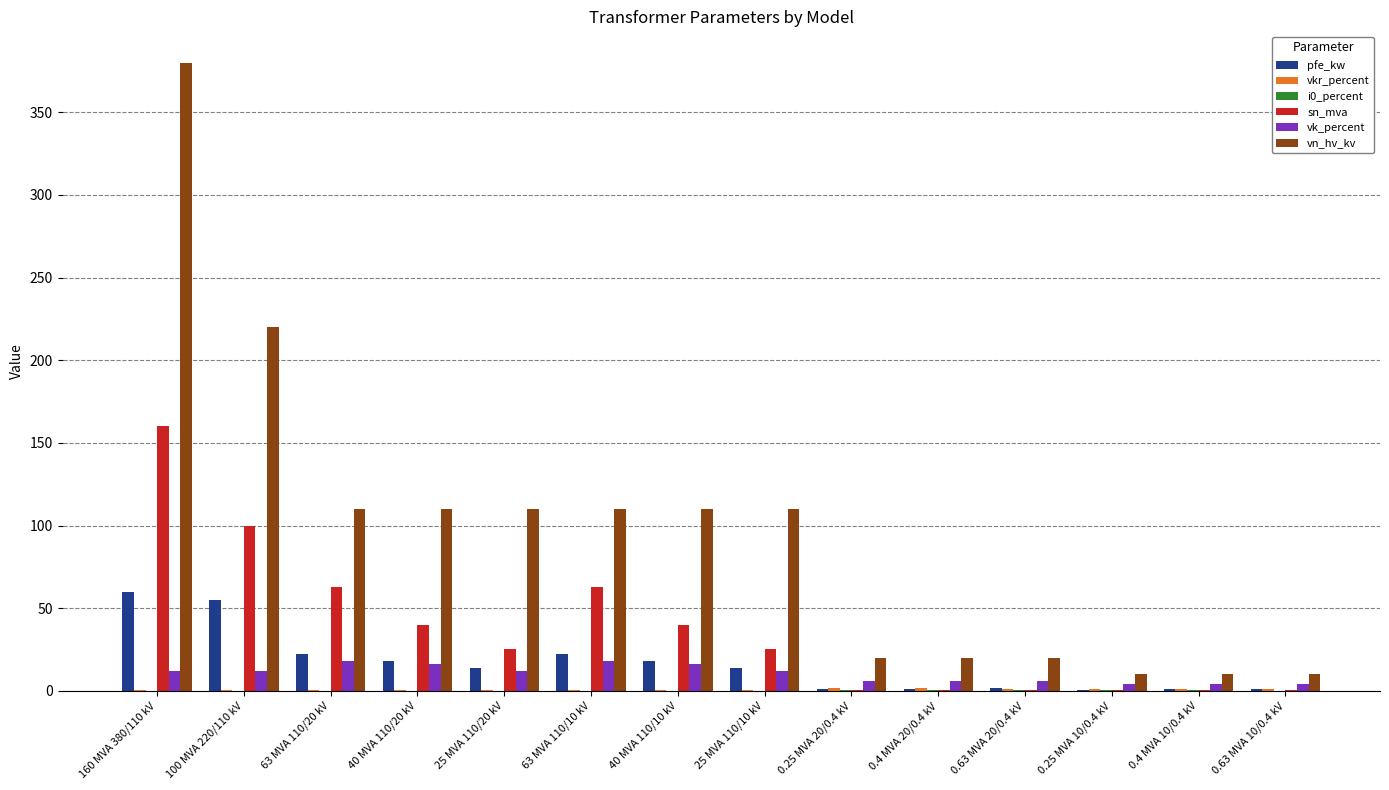

At which label is vn_hv_kv closest to 195?

100 MVA 220/110 kV